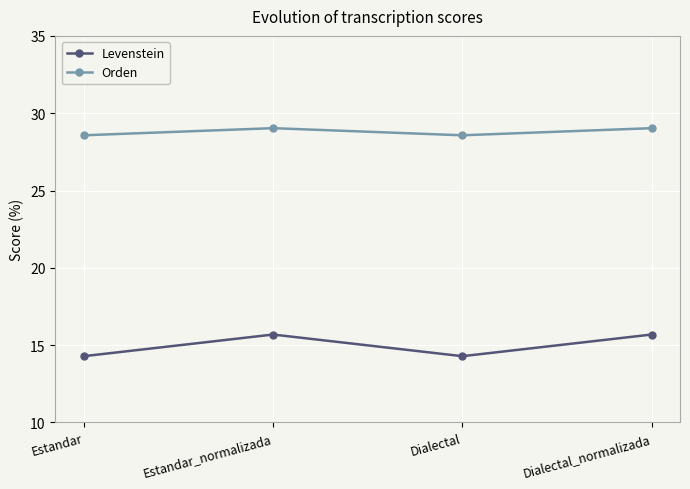

What is the difference between the maximum and minimum values in the Orden series?

0.5